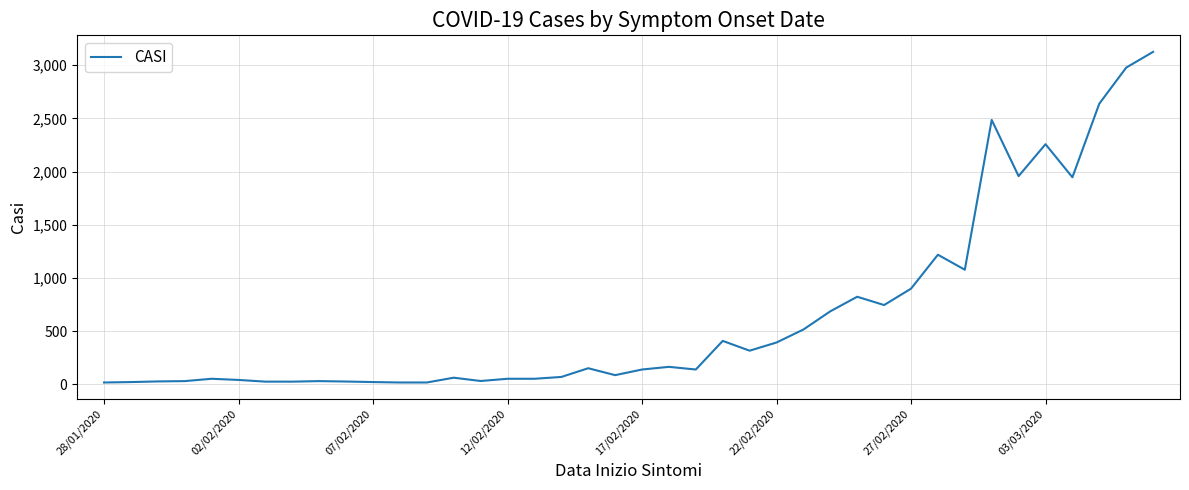

What is the difference between the maximum and minimum values?

3108